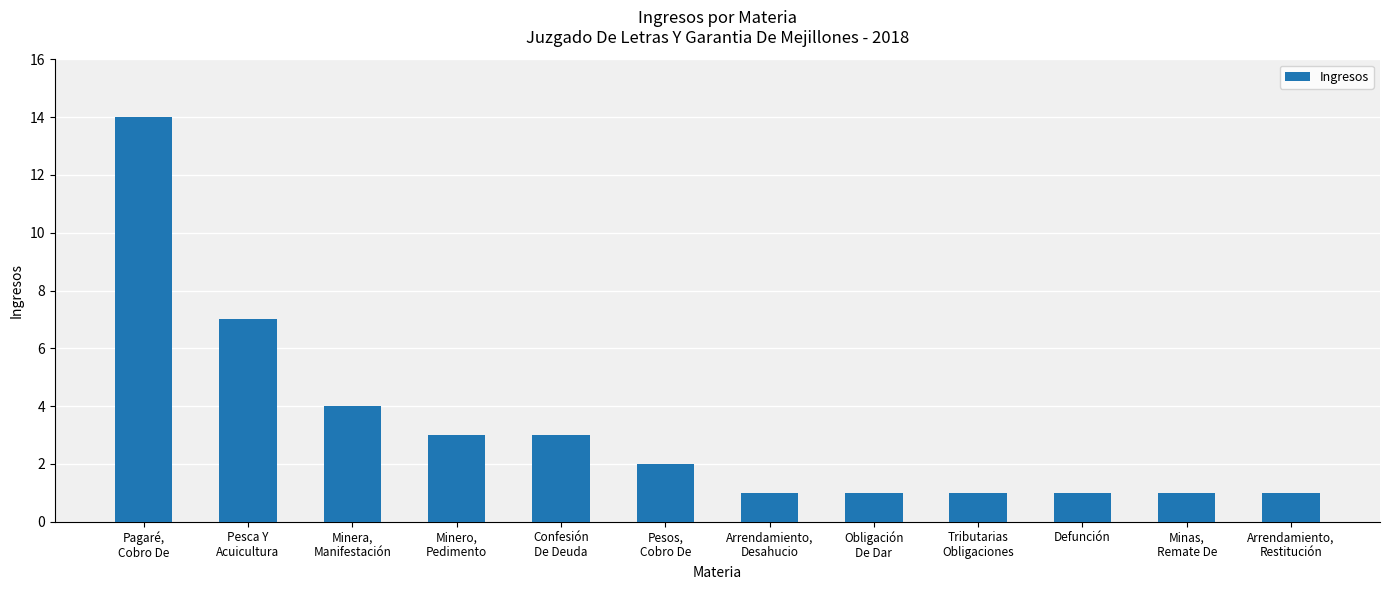

What is the difference between the maximum and second lowest values?

13